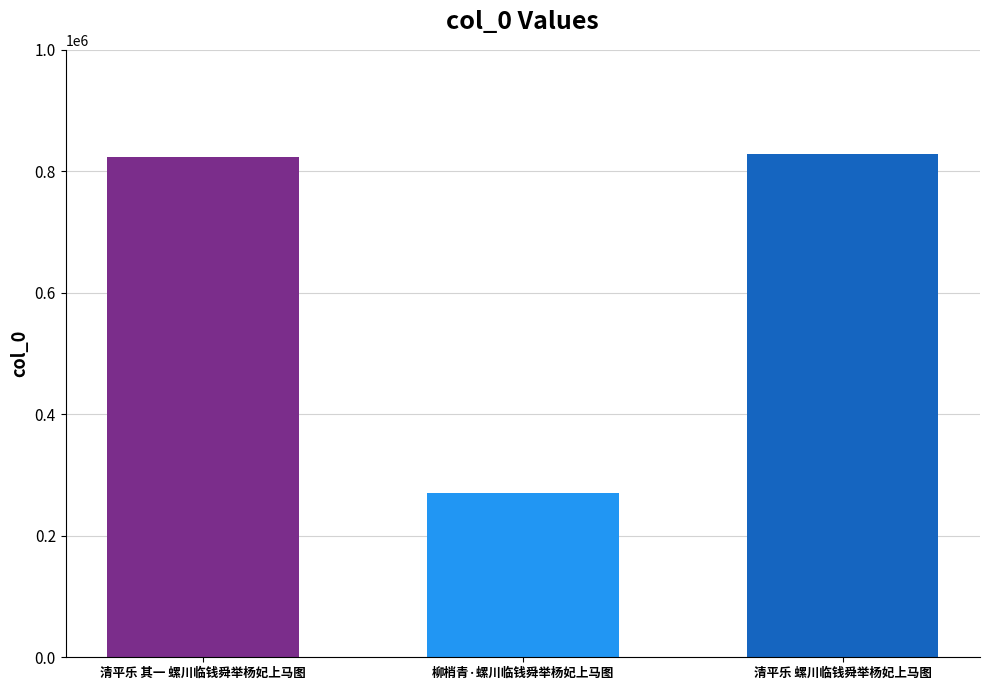

How many bars are there in total?

3